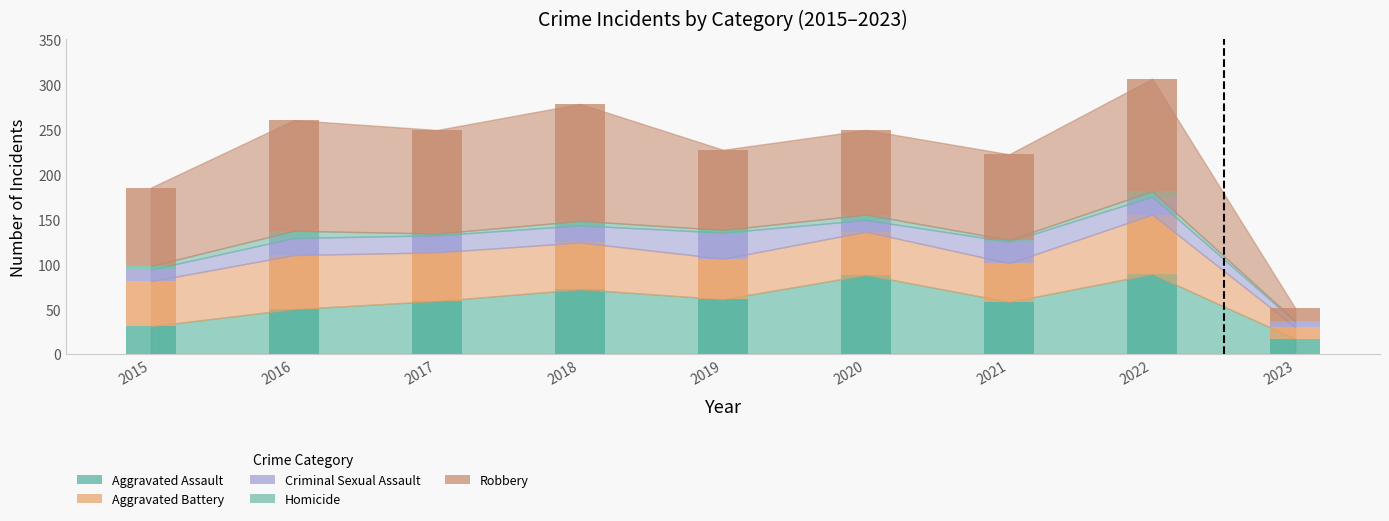

Rank the series by their maximum value, from lowest to highest.

Homicide, Criminal Sexual Assault, Aggravated Battery, Aggravated Assault, Robbery